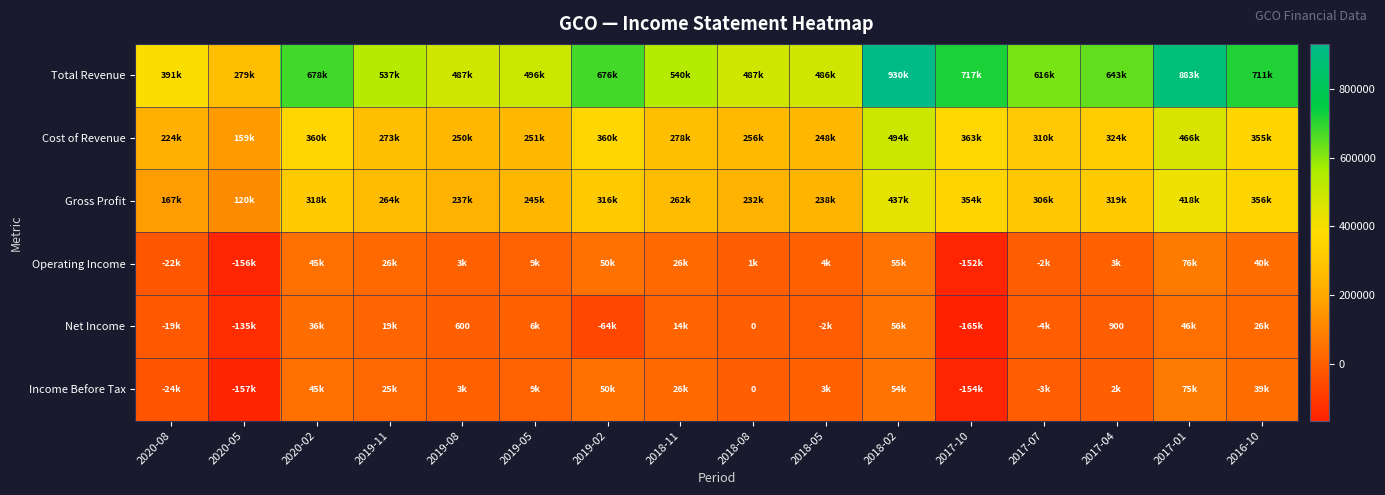

Is it true that Net Income equals -19000 at 2020-08?

True